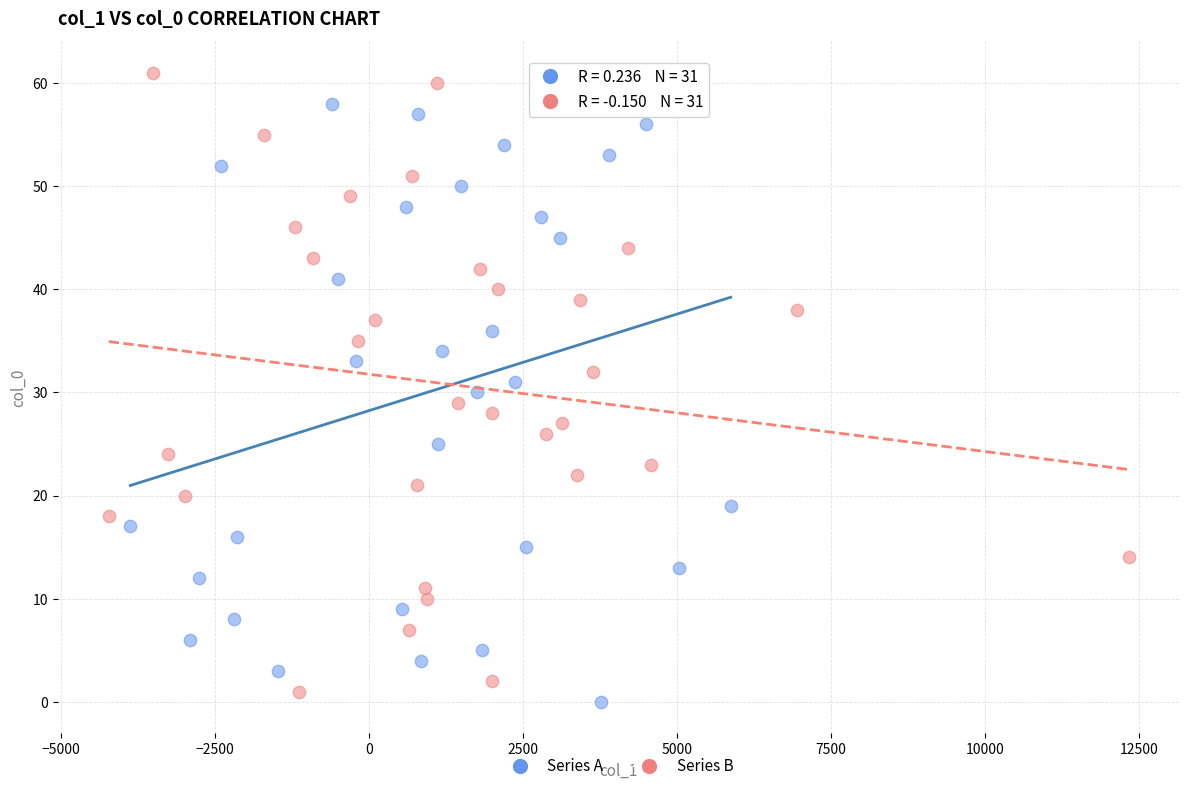

Which series reaches the maximum Y coordinate?

Series B